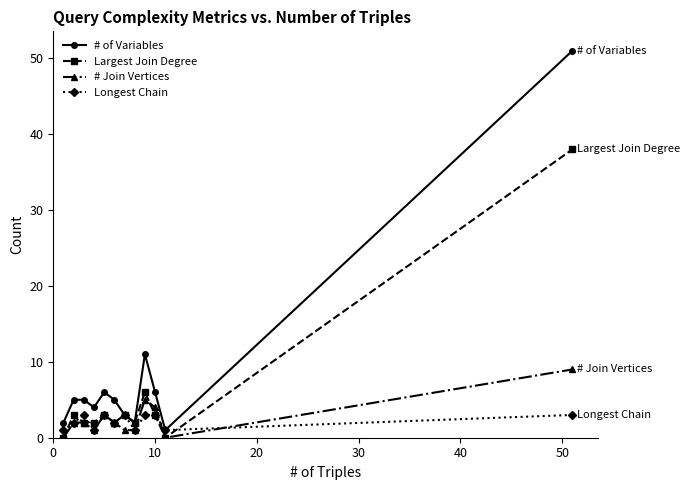

What are all the series names shown in the legend?

# of Variables, Largest Join Degree, # Join Vertices, Longest Chain